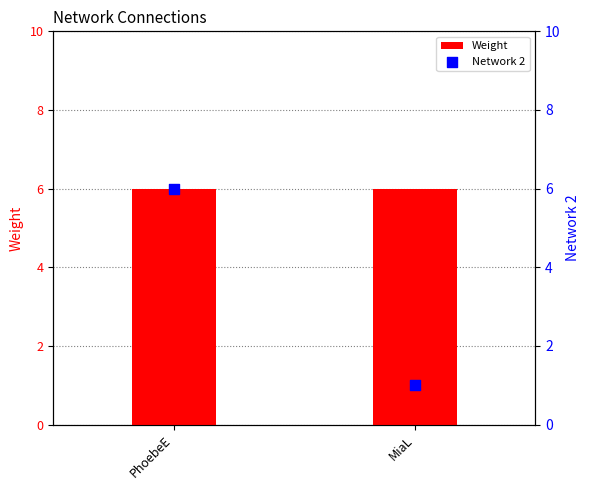

Which series has the widest spread of Y values?

Network 2